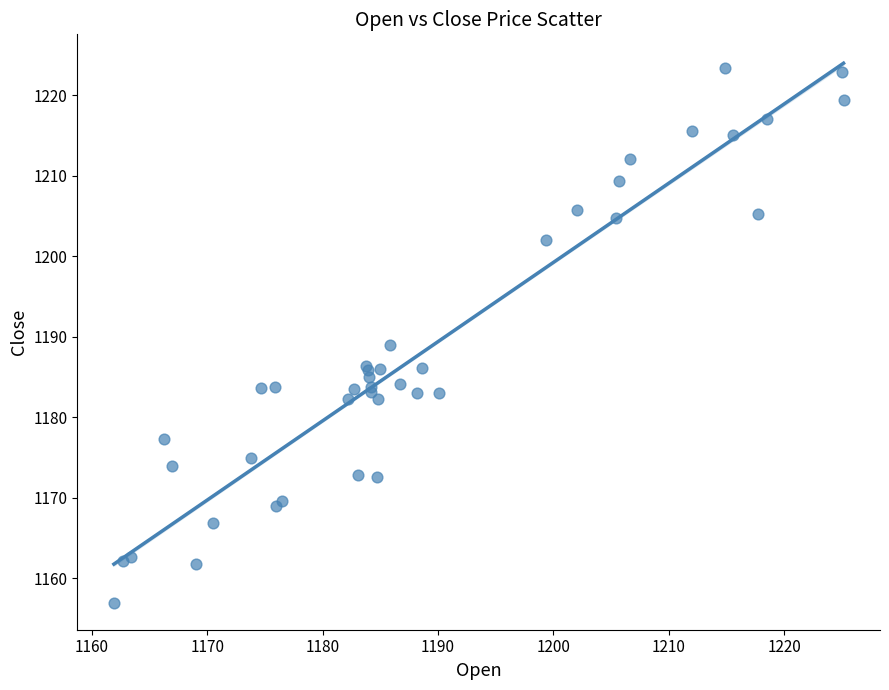

What Y value in the scatter plot is closest to 1190?

1189.0